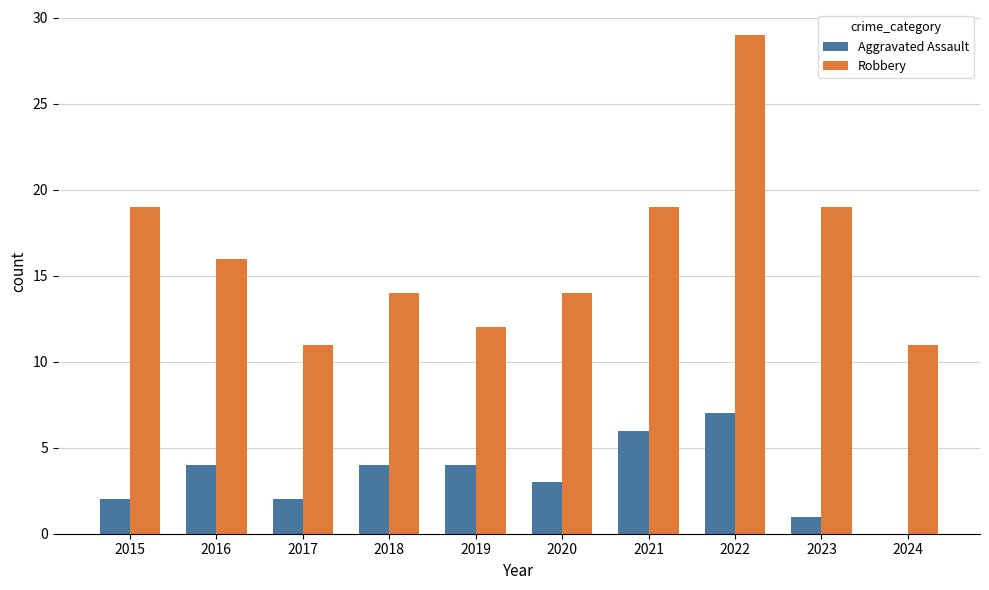

What is the sum of the Robbery values at 2020 and 2019?

26